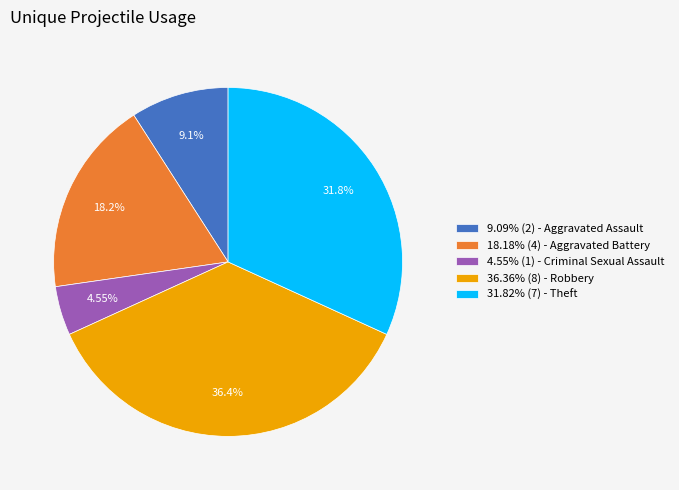

Does 18.18% (4) - Aggravated Battery represent more than half of the total?

No